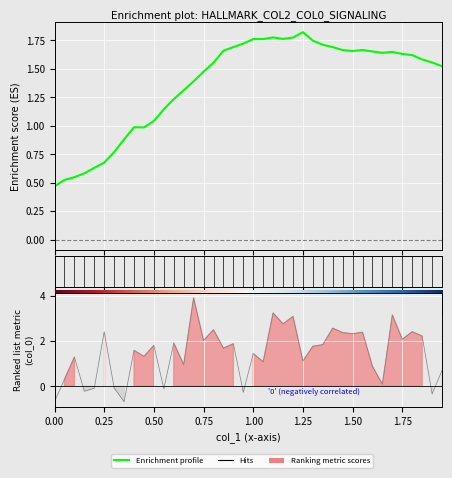

What position from the left is 39?

40